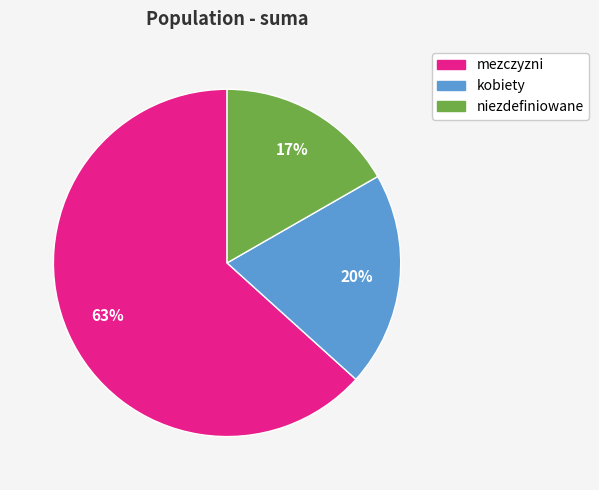

Combined, do mezczyzni and niezdefiniowane account for over 50%?

Yes